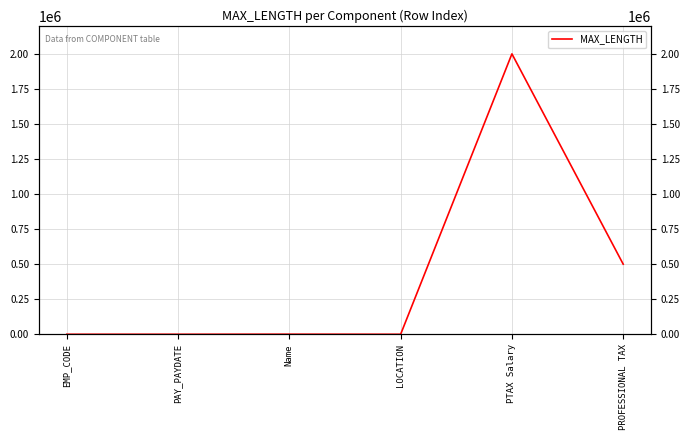

Does the chart display data point markers on the line(s)?

No